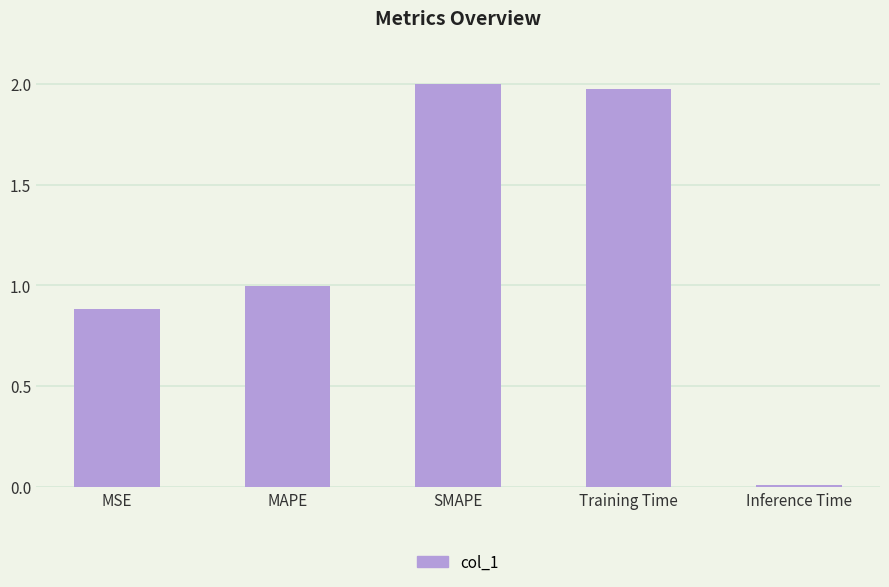

Count the number of data series in this chart.

1